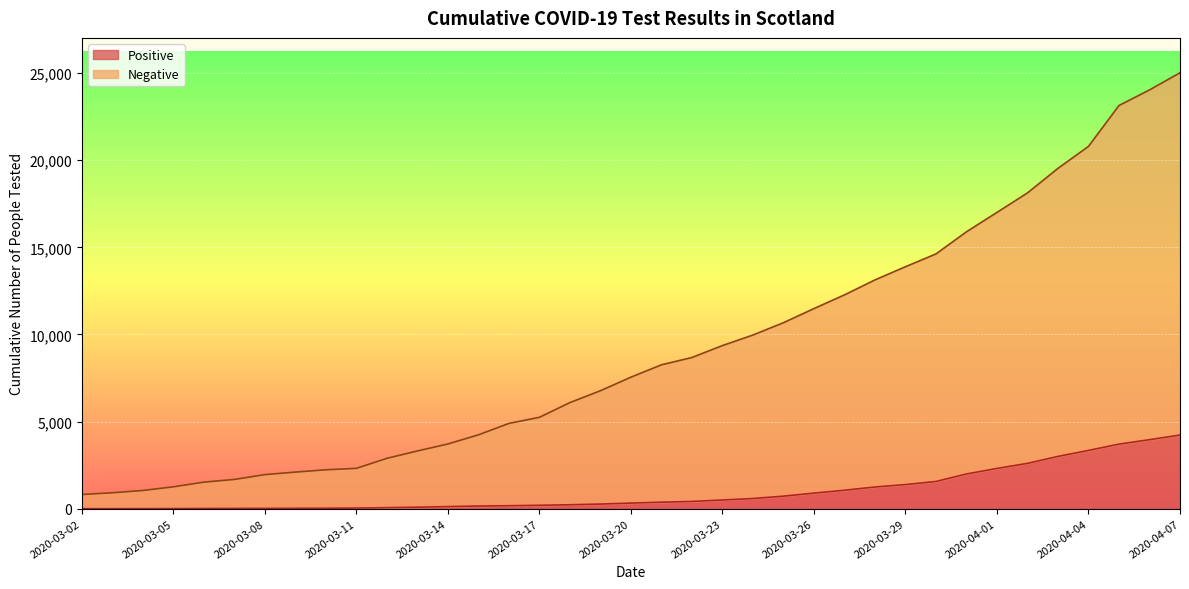

What is the total value across all series at 2020-03-07?

1696